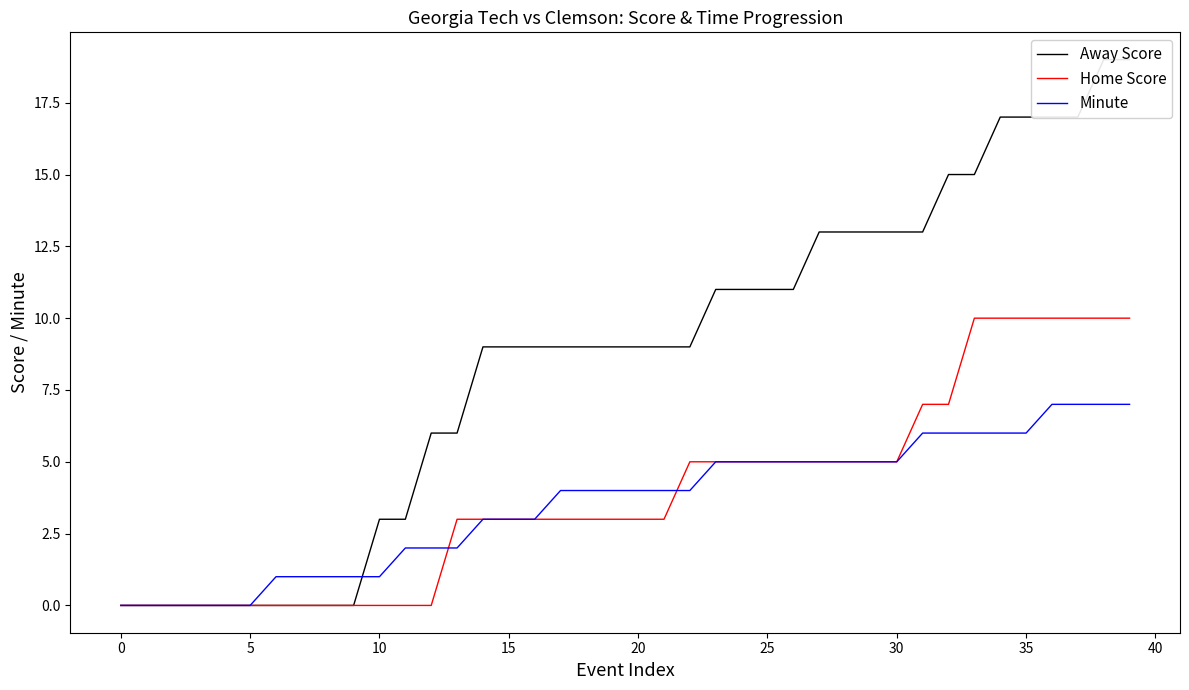

What is the value of the Home Score point at the 32nd from the left?

7